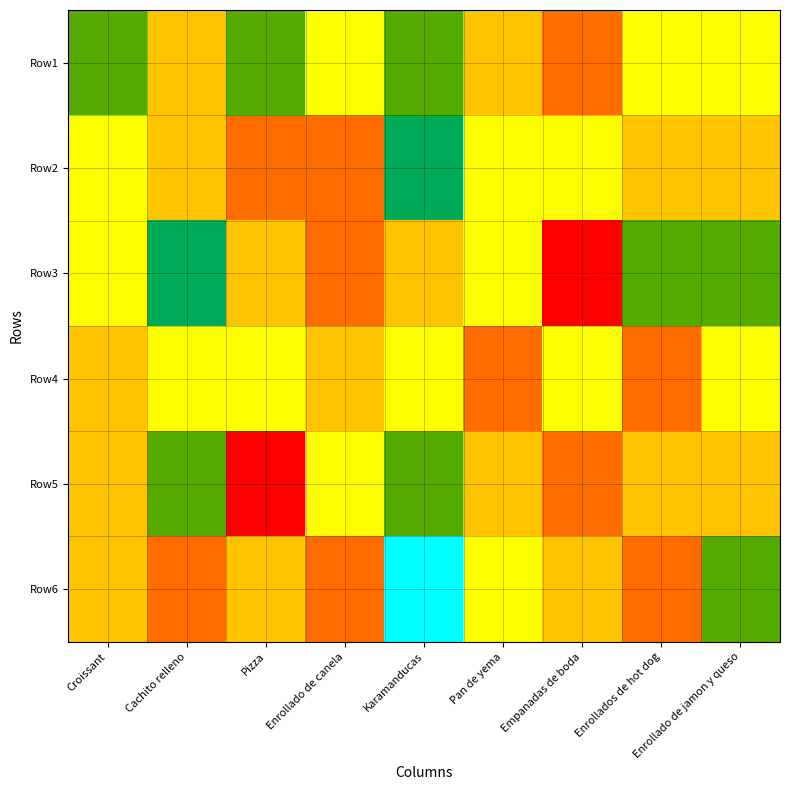

Which label corresponds to the largest value in the chart?

Karamanducas